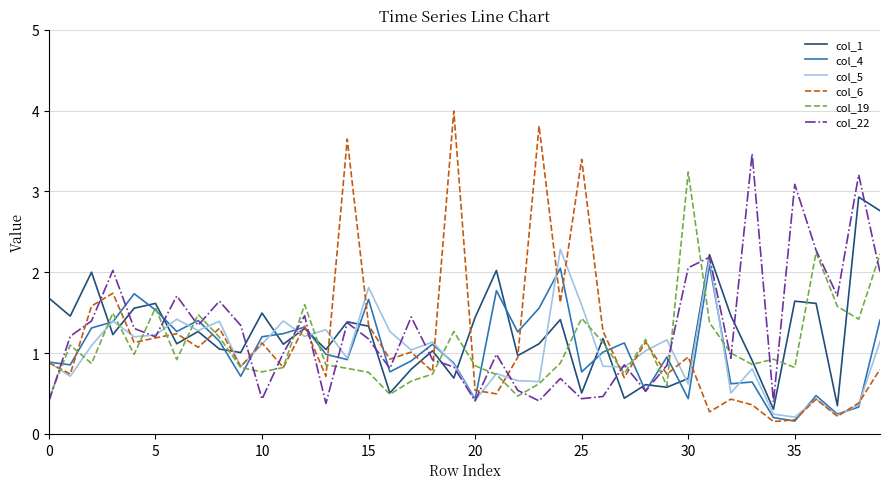

Count the number of categories in the chart.

40